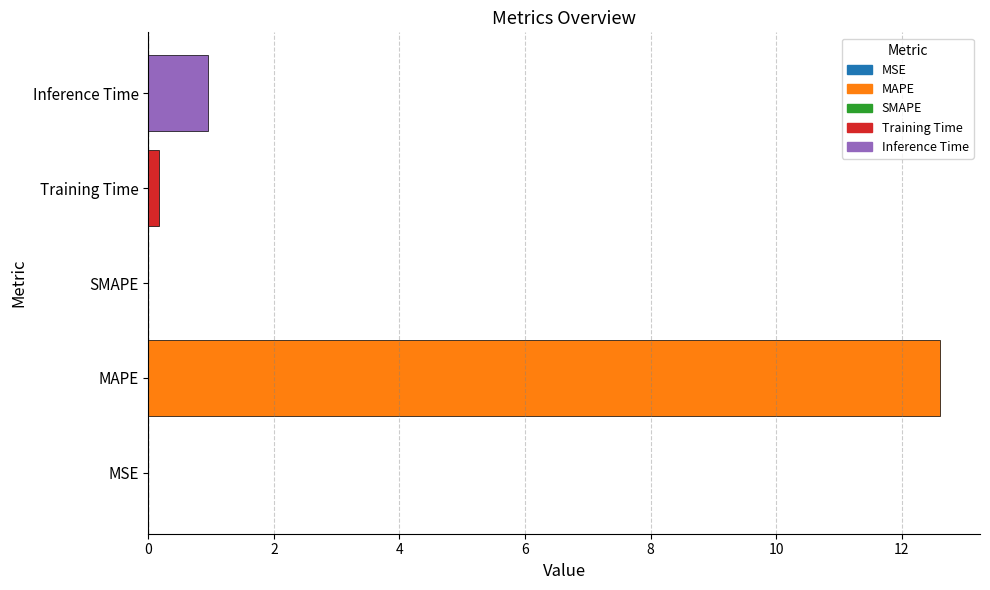

What is the maximum value shown in the chart?

12.6